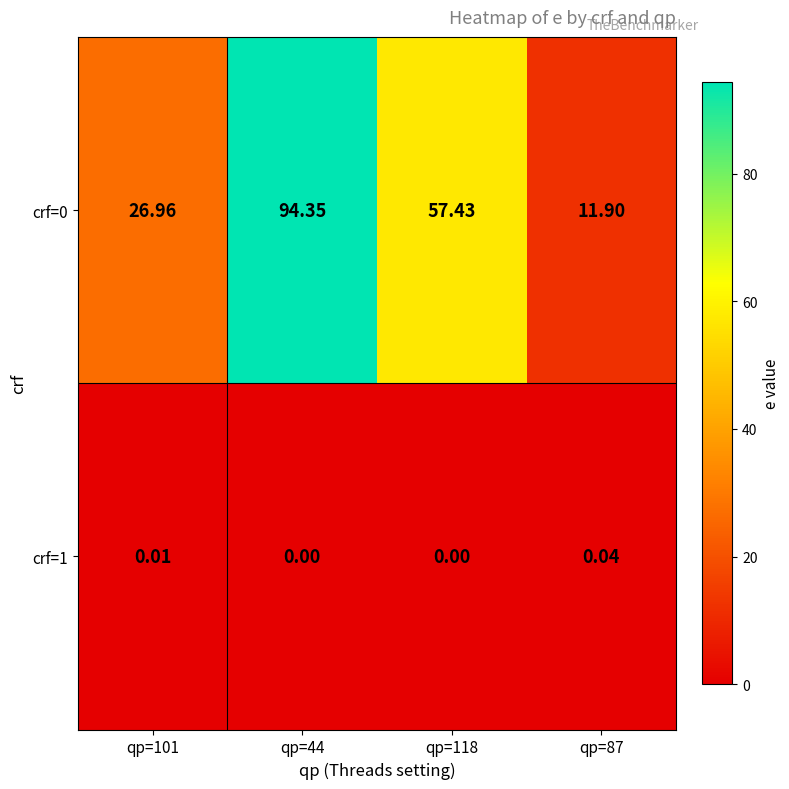

Is the value of crf=0 at qp=118 greater than the value of crf=1 at qp=101?

Yes